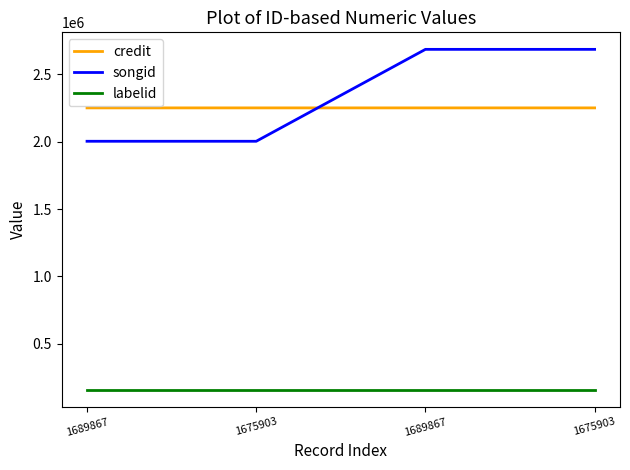

List the labels in order of labelid value, smallest first.

1689867, 1675903, 1689867, 1675903